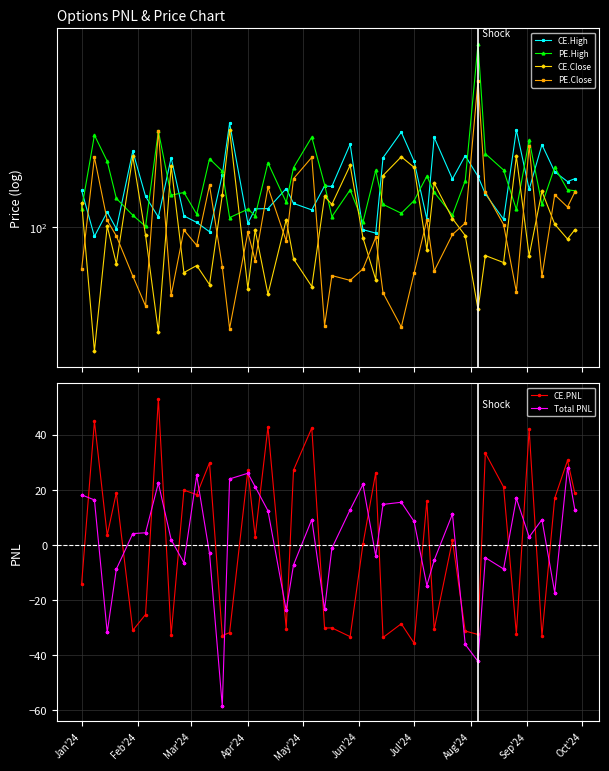

How many values in CE.PNL are below zero?

18